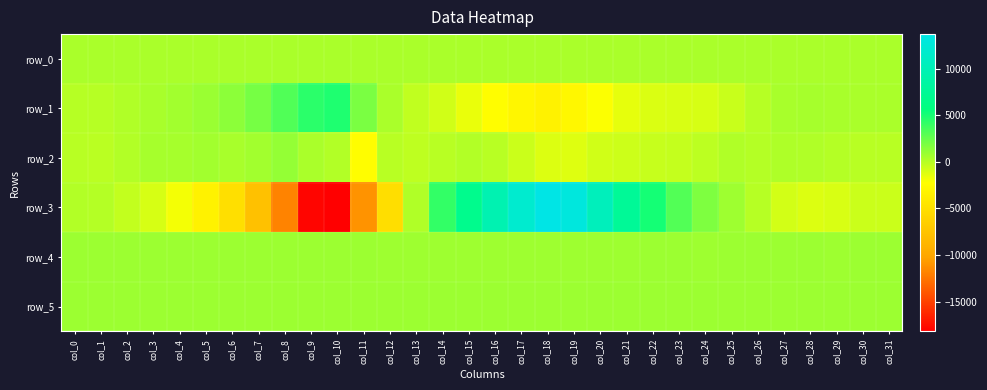

At which label does row_3 reach its peak?

col_18